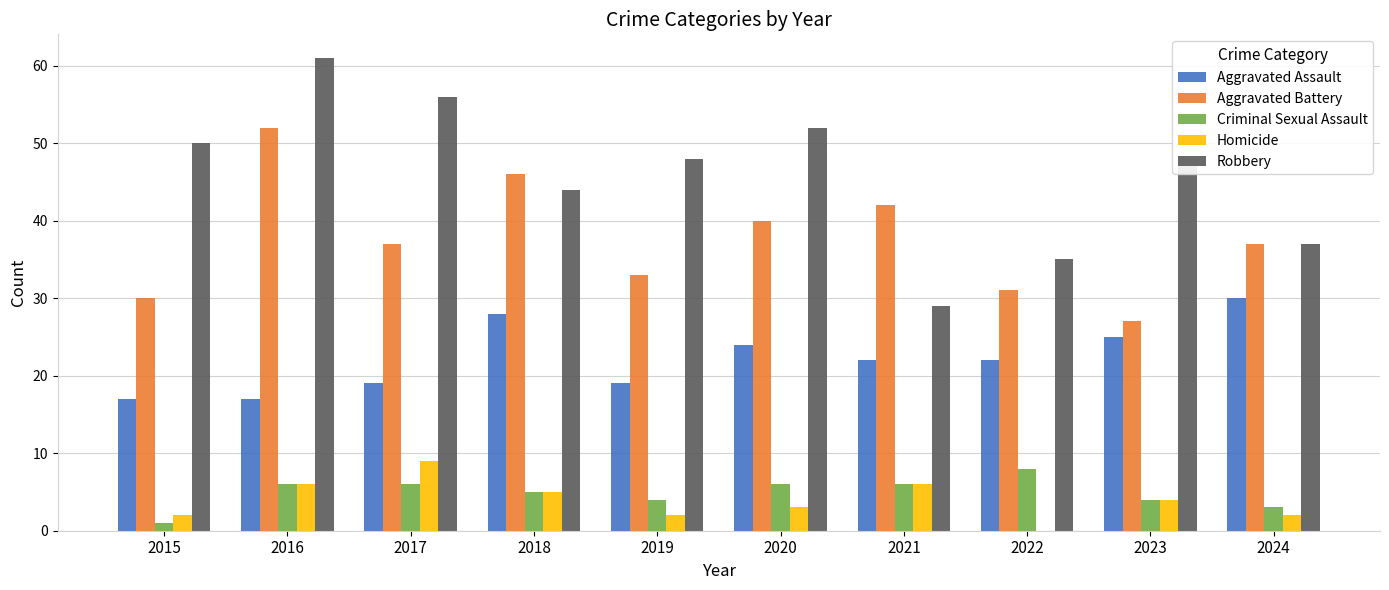

Which series has the largest range (max minus min)?

Robbery